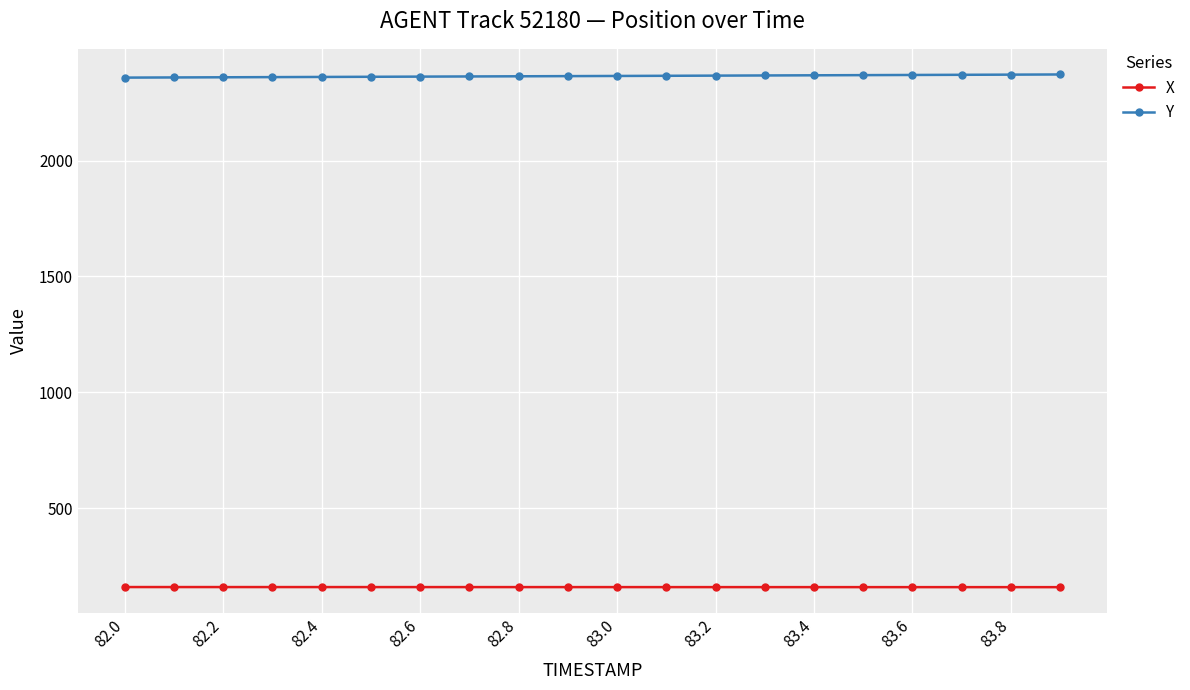

How many series are shown in this chart?

2